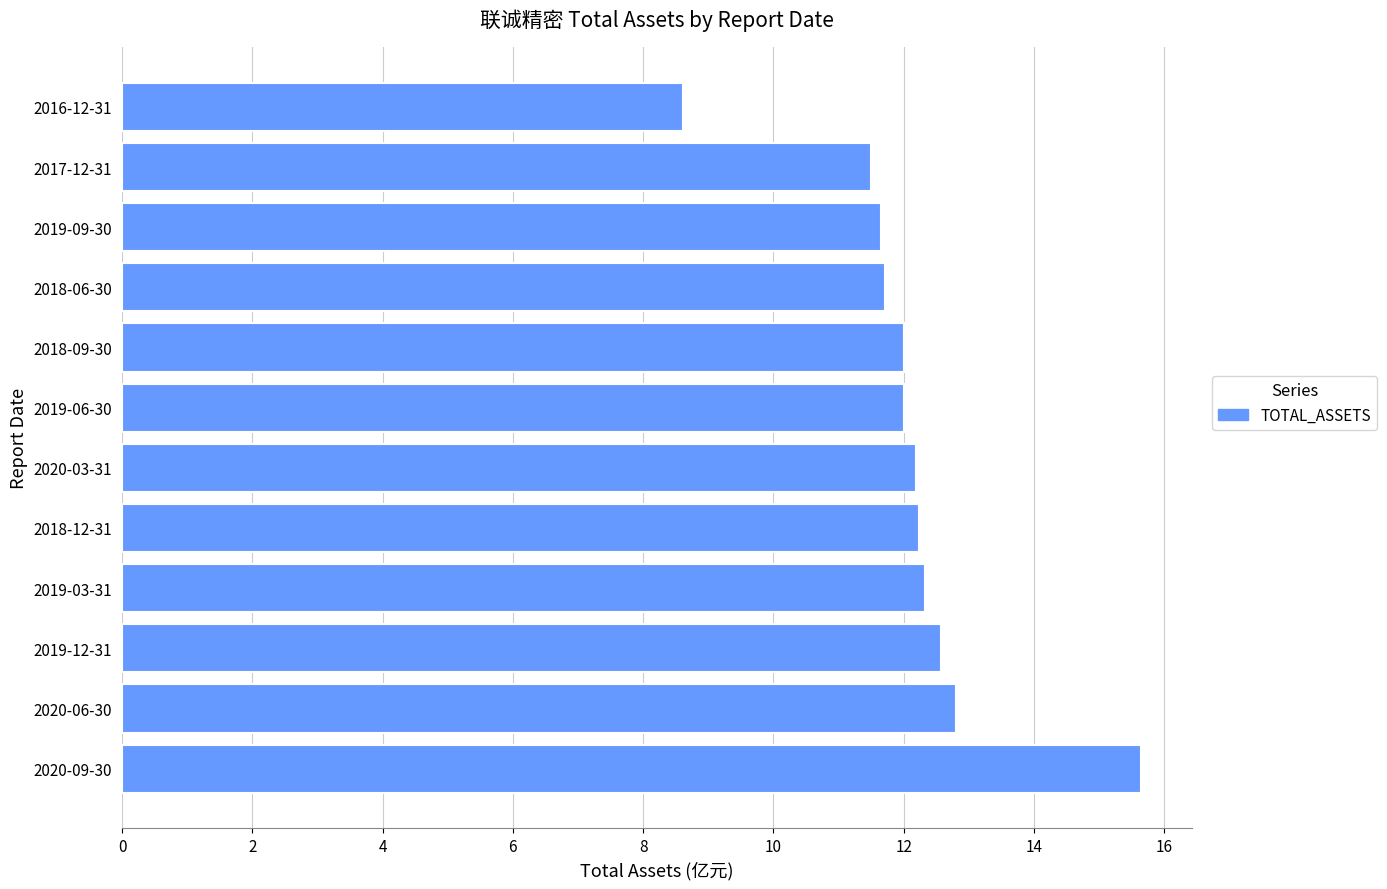

What is the difference between the maximum and minimum values?

7.0